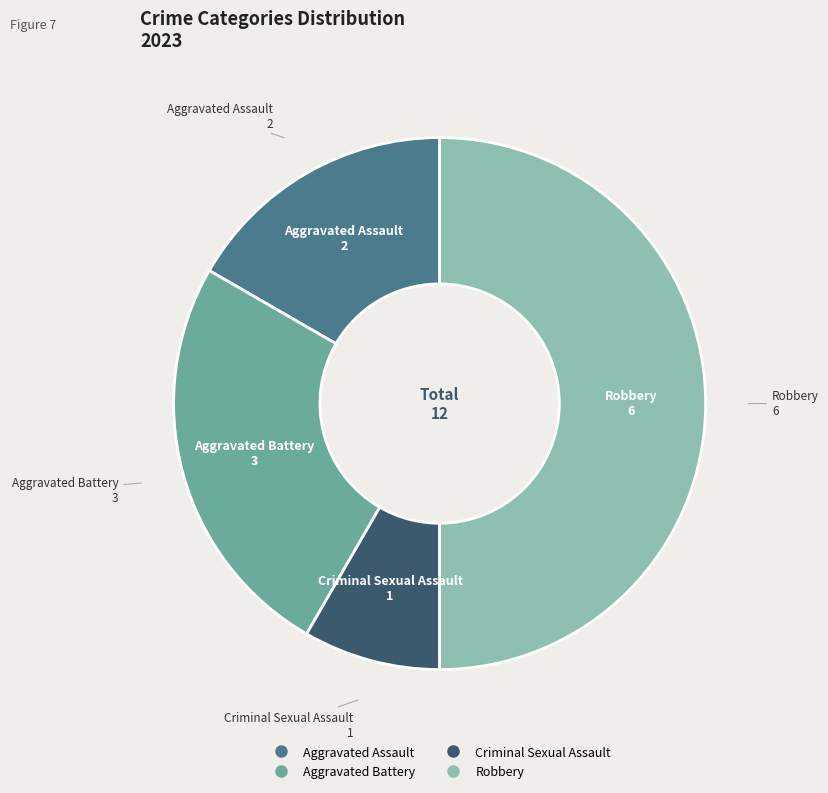

Is Criminal Sexual Assault the majority of the pie?

No